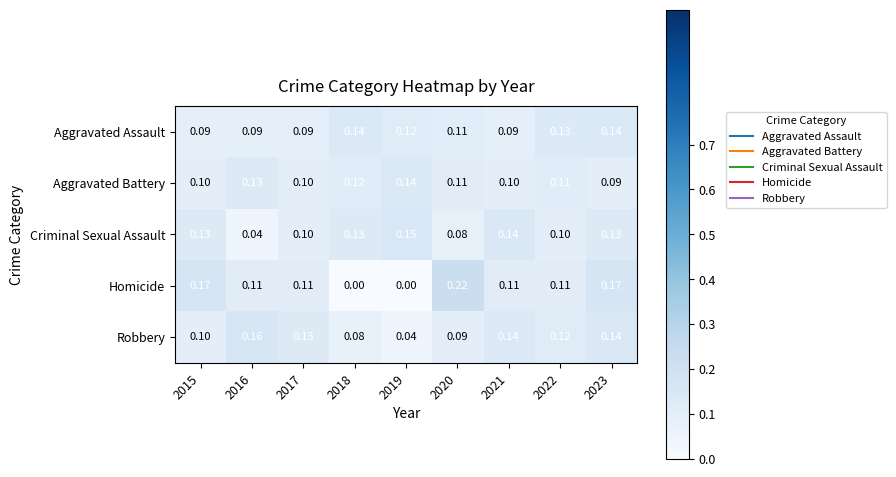

At how many categories does at least one series exceed 0?

9